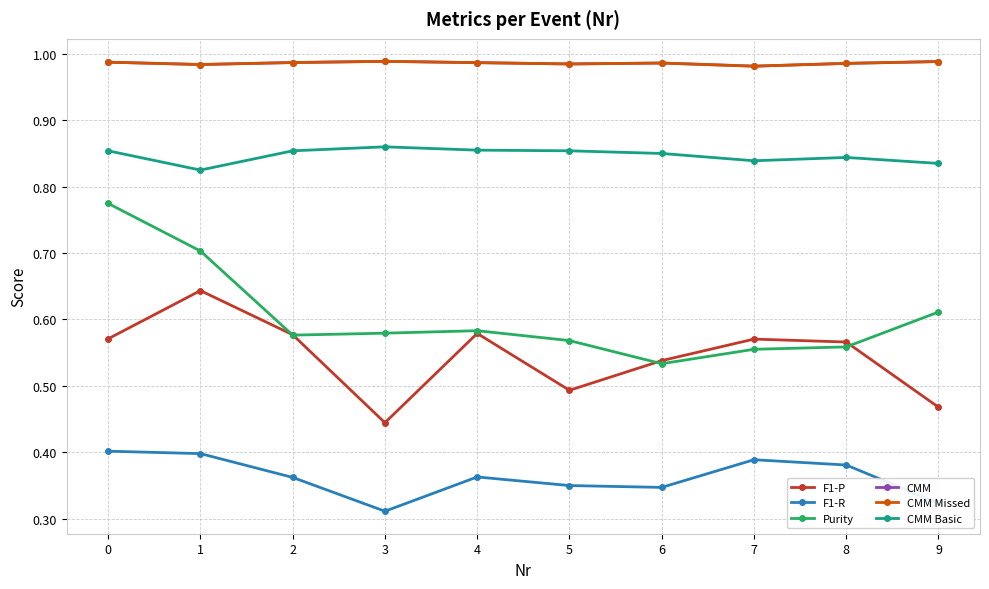

What is the value of the CMM Missed point at the 7th from the left?

1.0